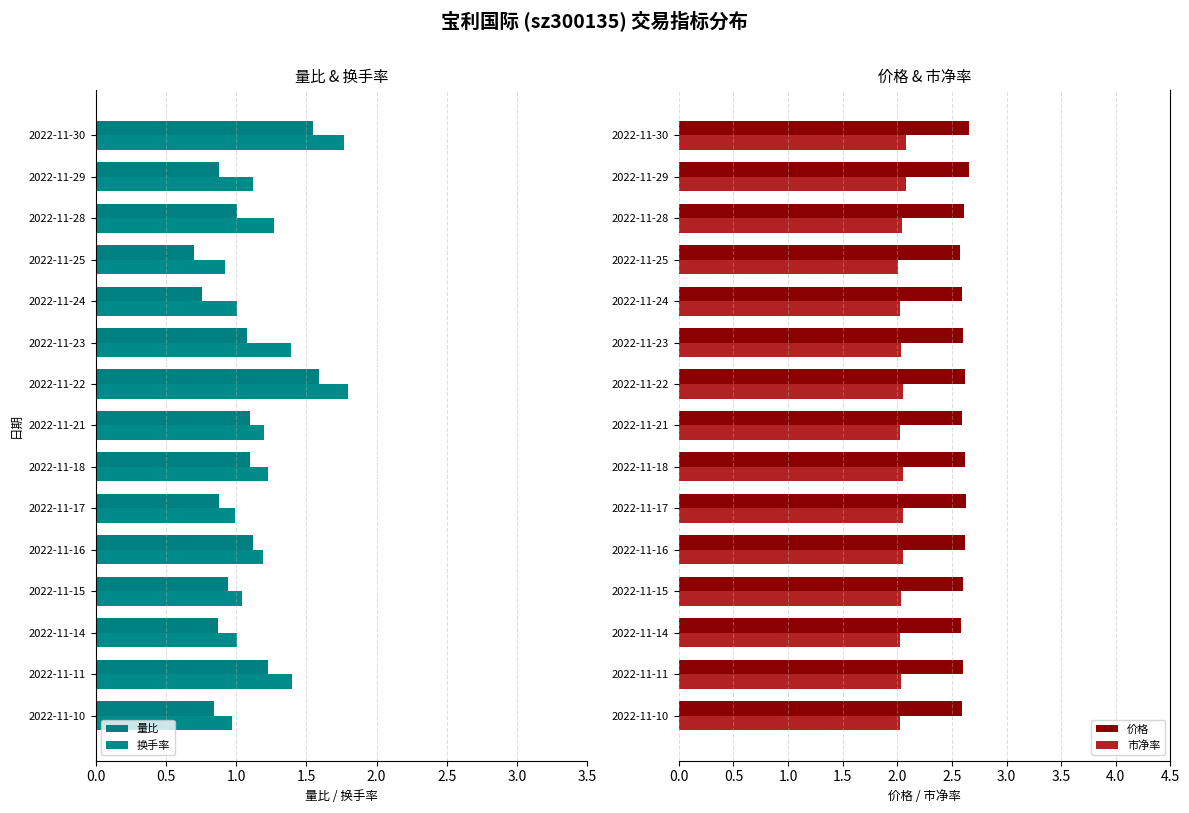

Is the value of 市净率 at 2022-11-21 greater than the value of 价格 at 2022-11-30?

No